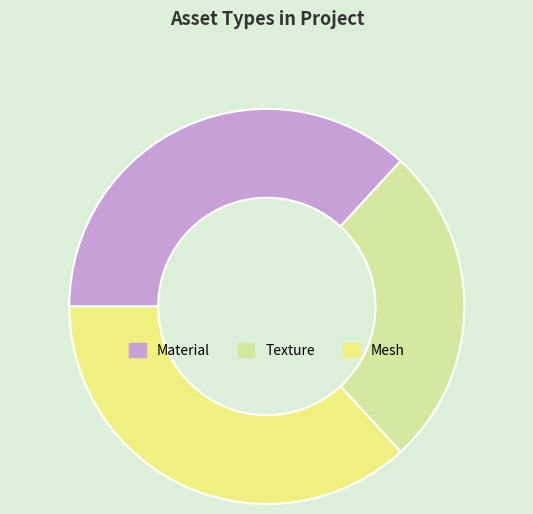

Count the number of slices in the pie.

3